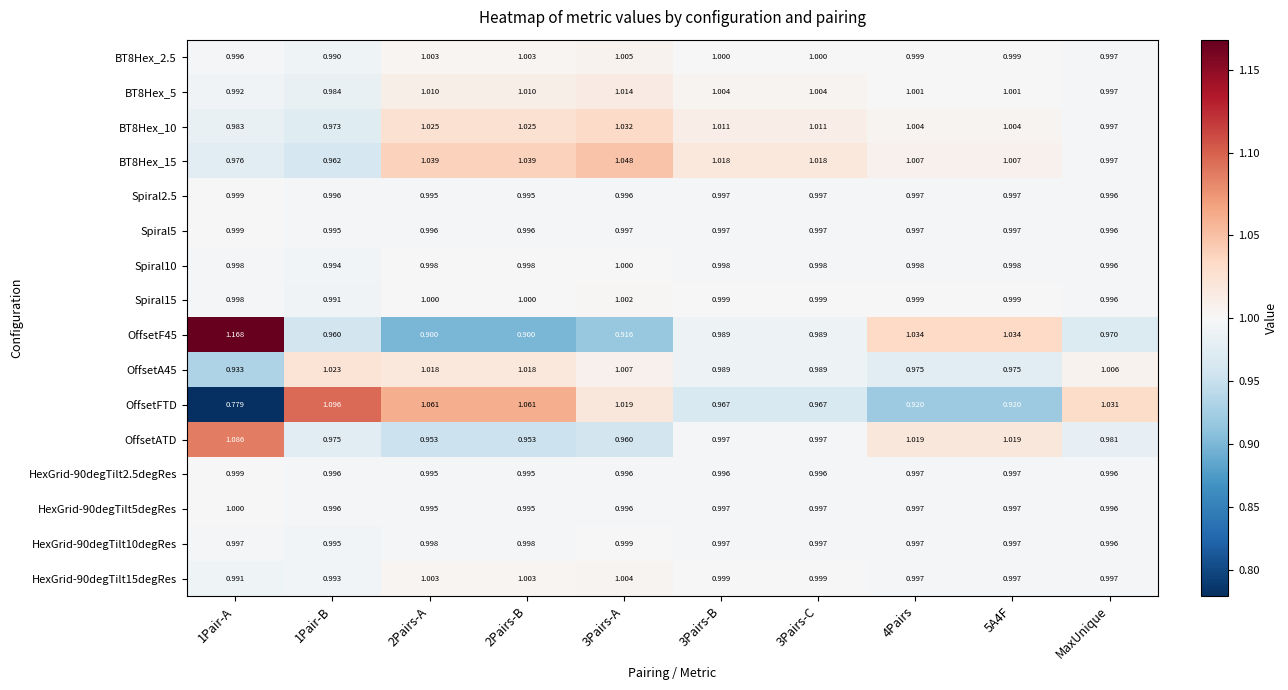

Between 1Pair-A and MaxUnique, which series saw the biggest shift?

OffsetFTD